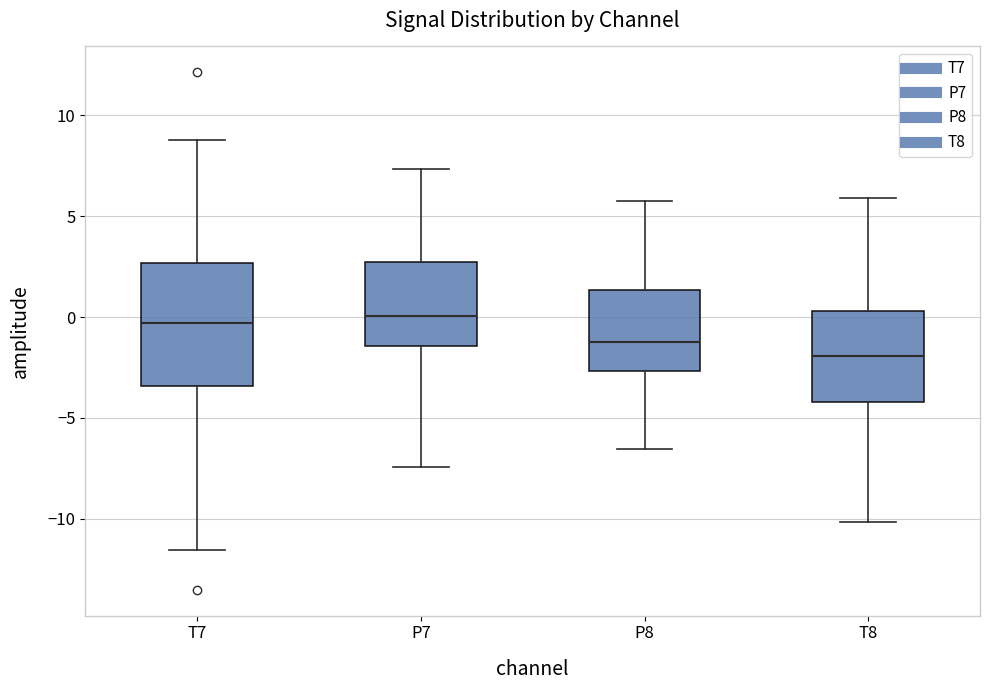

Reading left to right, transcribe this box plot: for each box, give where its median line is, the range the box spans, and where its two whiskers end, as read against the y-axis. The values are not printed on the chart, so give them approximately, as read against the axis.

T7: median -0.5, box -3.5 to 2.5, whiskers -11.5 to 9.0
P7: median 0.0, box -1.5 to 2.5, whiskers -7.5 to 7.5
P8: median -1.5, box -2.5 to 1.5, whiskers -6.5 to 6.0
T8: median -2.0, box -4.0 to 0.5, whiskers -10.0 to 6.0